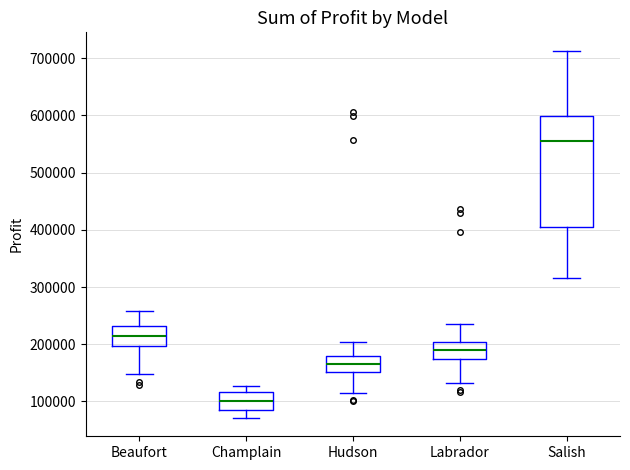

Which box's median line is the highest?

Salish